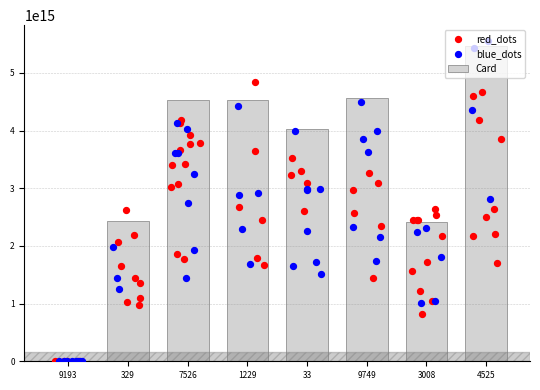

Which has a higher value, 4525 or 329?

4525